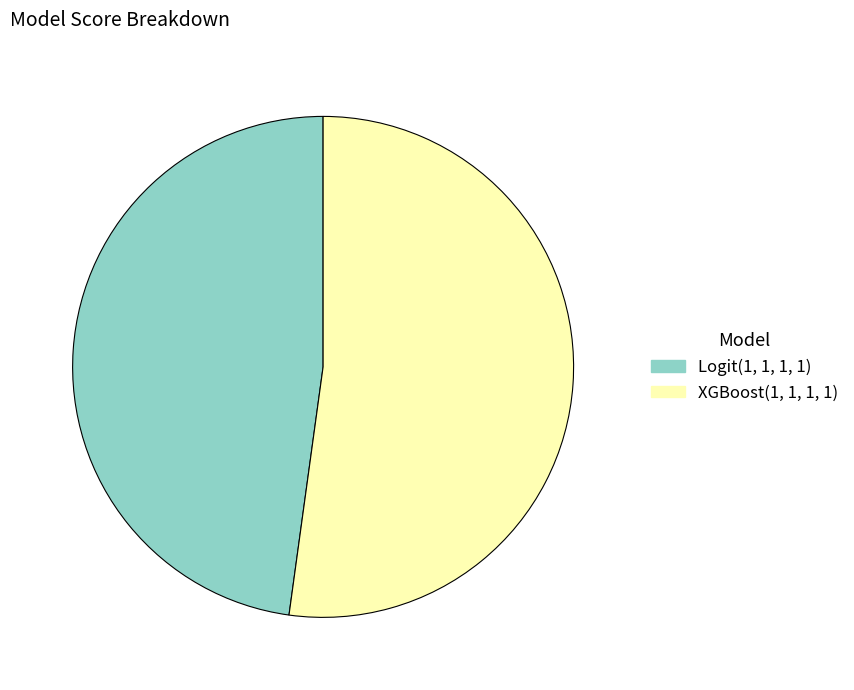

What is the largest slice in the pie chart?

XGBoost(1, 1, 1, 1)